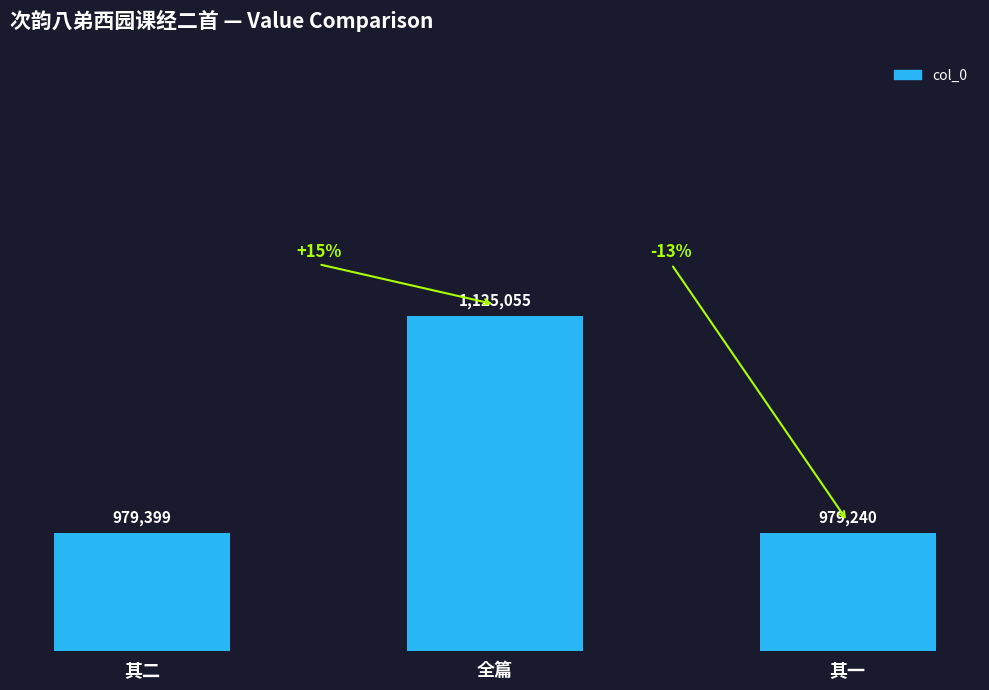

What is the change in value from 其二 to 其一?

-159